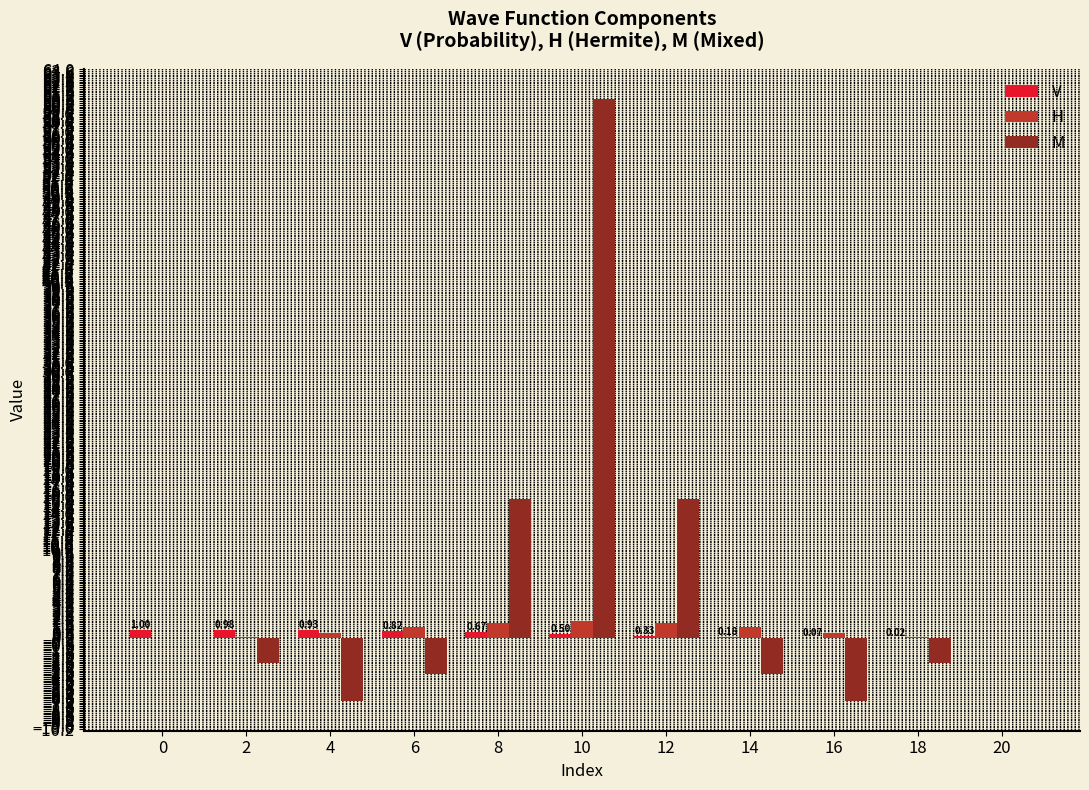

What is the sum of all H values?

9.6